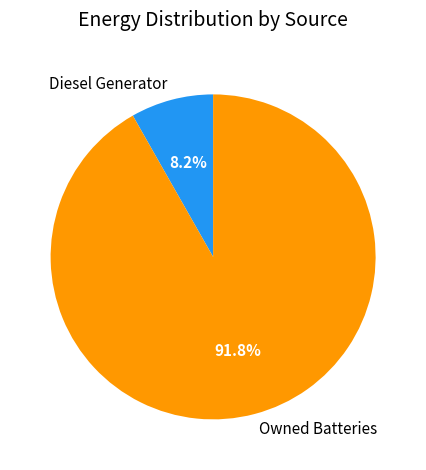

True or false: Diesel Generator accounts for 8% of the total.

True